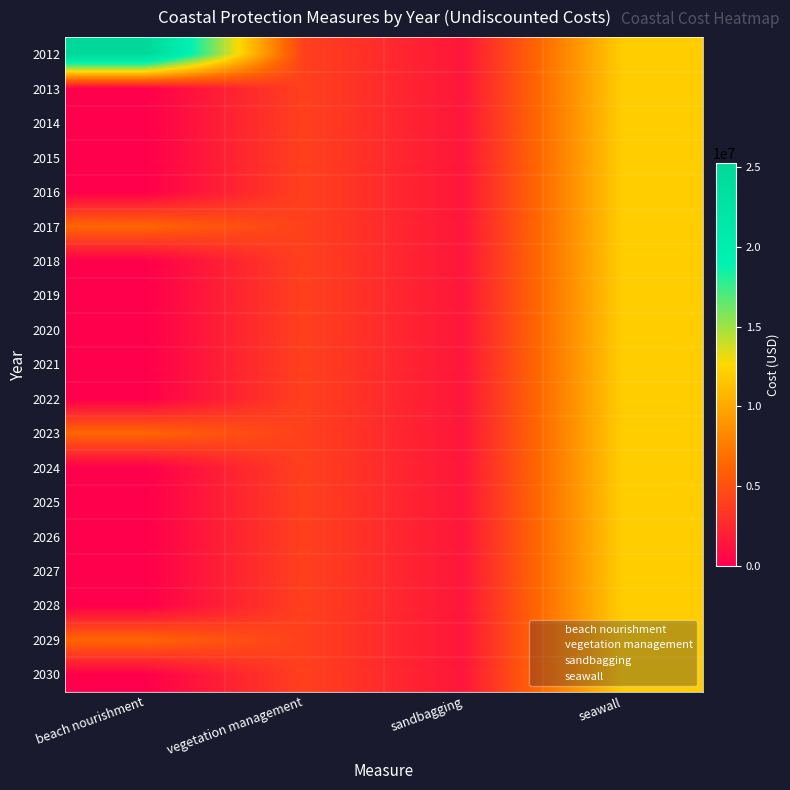

Reading left to right, transcribe all the data shown in this chart.

2012: beach nourishment=25262467.2	vegetation management=4000000.0	sandbagging=1400000.0	seawall=12000000.0
2013: beach nourishment=0.0	vegetation management=4000000.0	sandbagging=1400000.0	seawall=12000000.0
2014: beach nourishment=0.0	vegetation management=4000000.0	sandbagging=1400000.0	seawall=12000000.0
2015: beach nourishment=0.0	vegetation management=4000000.0	sandbagging=1400000.0	seawall=12000000.0
2016: beach nourishment=0.0	vegetation management=4000000.0	sandbagging=1400000.0	seawall=12000000.0
2017: beach nourishment=6315616.8	vegetation management=4000000.0	sandbagging=1400000.0	seawall=12000000.0
2018: beach nourishment=0.0	vegetation management=4000000.0	sandbagging=1400000.0	seawall=12000000.0
2019: beach nourishment=0.0	vegetation management=4000000.0	sandbagging=1400000.0	seawall=12000000.0
2020: beach nourishment=0.0	vegetation management=4000000.0	sandbagging=1400000.0	seawall=12000000.0
2021: beach nourishment=0.0	vegetation management=4000000.0	sandbagging=1400000.0	seawall=12000000.0
2022: beach nourishment=0.0	vegetation management=4000000.0	sandbagging=1400000.0	seawall=12000000.0
2023: beach nourishment=6315616.8	vegetation management=4000000.0	sandbagging=1400000.0	seawall=12000000.0
2024: beach nourishment=0.0	vegetation management=4000000.0	sandbagging=1400000.0	seawall=12000000.0
2025: beach nourishment=0.0	vegetation management=4000000.0	sandbagging=1400000.0	seawall=12000000.0
2026: beach nourishment=0.0	vegetation management=4000000.0	sandbagging=1400000.0	seawall=12000000.0
2027: beach nourishment=0.0	vegetation management=4000000.0	sandbagging=1400000.0	seawall=12000000.0
2028: beach nourishment=0.0	vegetation management=4000000.0	sandbagging=1400000.0	seawall=12000000.0
2029: beach nourishment=6315616.8	vegetation management=4000000.0	sandbagging=1400000.0	seawall=12000000.0
2030: beach nourishment=0.0	vegetation management=4000000.0	sandbagging=1400000.0	seawall=12000000.0